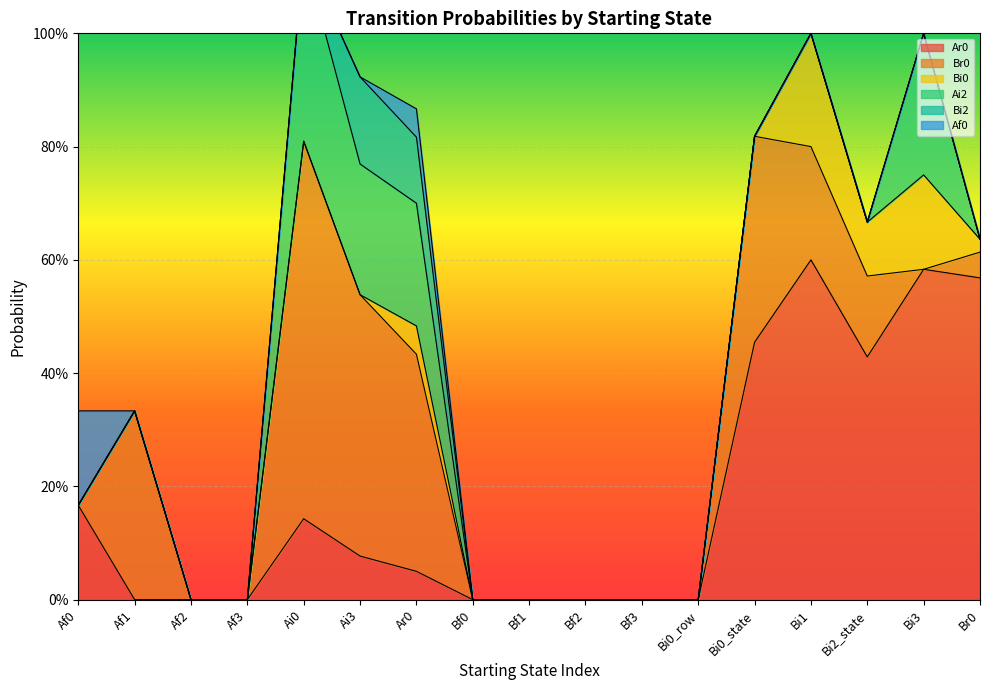

Reading left to right, list all the values displayed in this chart.

Ar0: Af0=0.2	Af1=0.0	Af2=0.0	Af3=0.0	Ai0=0.1	Ai3=0.1	Ar0=0.1	Bf0=0.0	Bf1=0.0	Bf2=0.0	Bf3=0.0	Bi0_row=0.0	Bi0_state=0.5	Bi1=0.6	Bi2_state=0.4	Bi3=0.6	Br0=0.6
Br0: Af0=0.0	Af1=0.3	Af2=0.0	Af3=0.0	Ai0=0.7	Ai3=0.5	Ar0=0.4	Bf0=0.0	Bf1=0.0	Bf2=0.0	Bf3=0.0	Bi0_row=0.0	Bi0_state=0.4	Bi1=0.2	Bi2_state=0.1	Bi3=0.0	Br0=0.0
Bi0: Af0=0.0	Af1=0.0	Af2=0.0	Af3=0.0	Ai0=0.0	Ai3=0.0	Ar0=0.1	Bf0=0.0	Bf1=0.0	Bf2=0.0	Bf3=0.0	Bi0_row=0.0	Bi0_state=0.0	Bi1=0.2	Bi2_state=0.1	Bi3=0.2	Br0=0.0
Ai2: Af0=0.0	Af1=0.0	Af2=0.0	Af3=0.0	Ai0=0.3	Ai3=0.2	Ar0=0.2	Bf0=0.0	Bf1=0.0	Bf2=0.0	Bf3=0.0	Bi0_row=0.0	Bi0_state=0.0	Bi1=0.0	Bi2_state=0.0	Bi3=0.2	Br0=0.0
Bi2: Af0=0.0	Af1=0.0	Af2=0.0	Af3=0.0	Ai0=0.0	Ai3=0.2	Ar0=0.1	Bf0=0.0	Bf1=0.0	Bf2=0.0	Bf3=0.0	Bi0_row=0.0	Bi0_state=0.0	Bi1=0.0	Bi2_state=0.0	Bi3=0.0	Br0=0.0
Af0: Af0=0.2	Af1=0.0	Af2=0.0	Af3=0.0	Ai0=0.0	Ai3=0.0	Ar0=0.1	Bf0=0.0	Bf1=0.0	Bf2=0.0	Bf3=0.0	Bi0_row=0.0	Bi0_state=0.0	Bi1=0.0	Bi2_state=0.0	Bi3=0.0	Br0=0.0